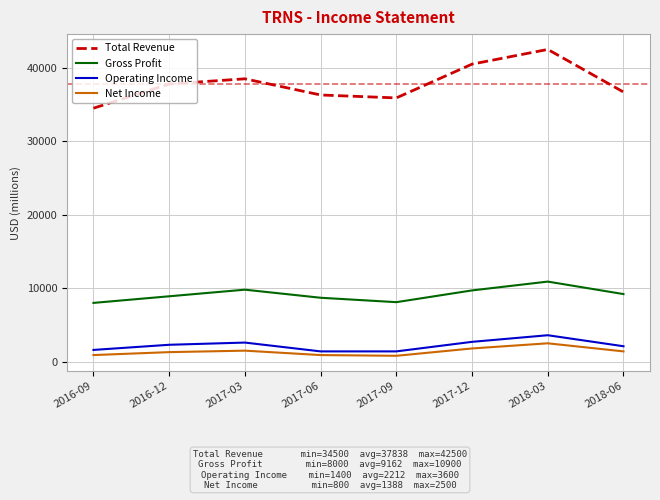

The value of Gross Profit at 2017-09 is 10969. True or false?

False